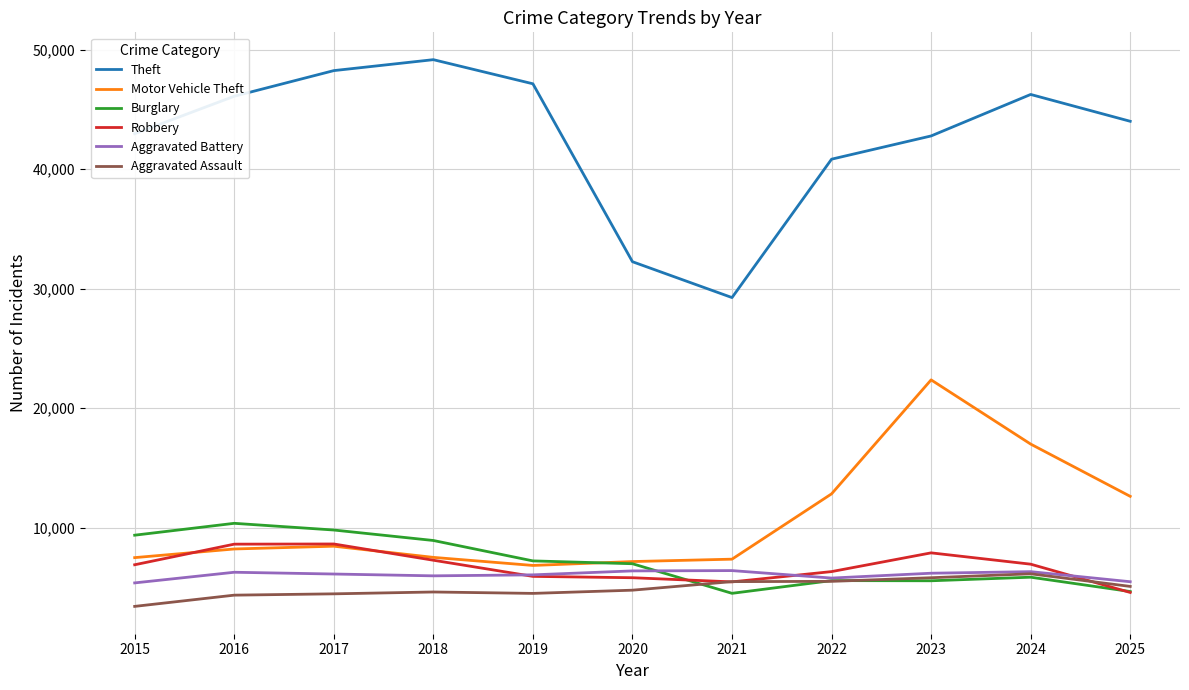

True or false: Theft has a value of 46105 at 2016.

True